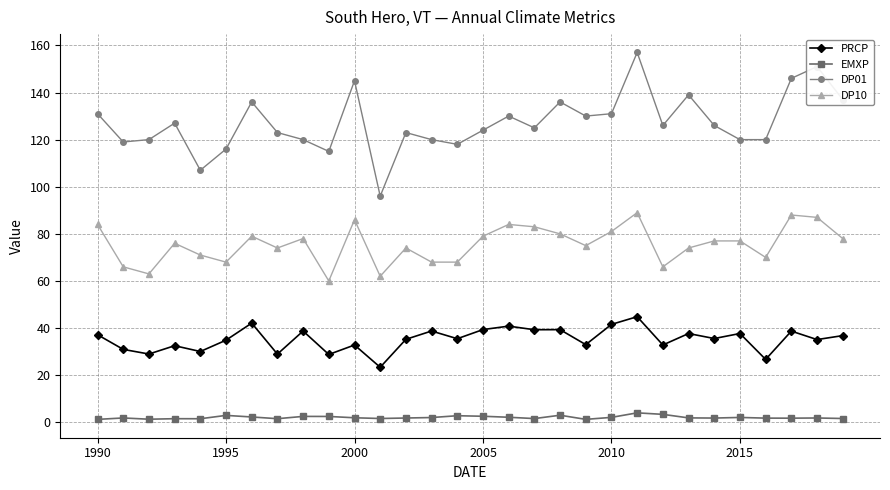

Which series has the largest range (max minus min)?

DP01